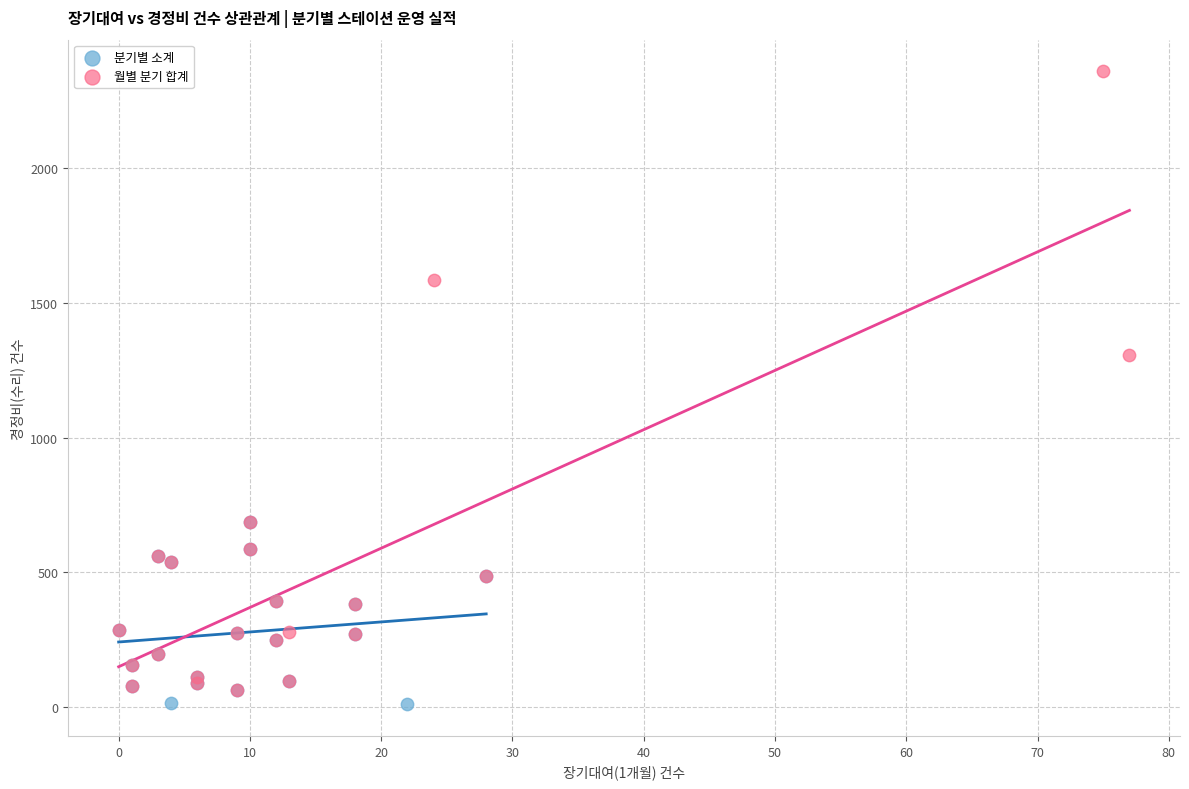

Which series has the widest spread of Y values?

월별 분기 합계